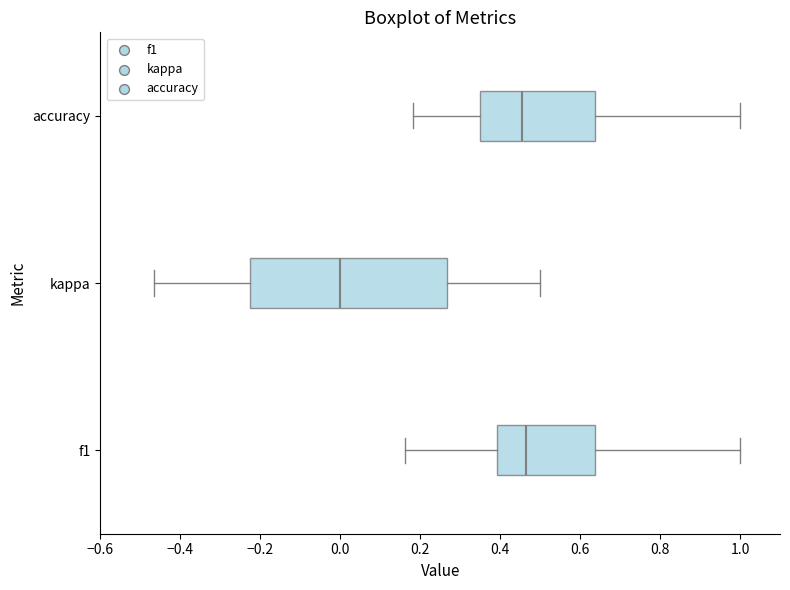

Where does the right whisker of the box for accuracy end on the x-axis? The values are not printed on the chart, so give them approximately, as read against the axis.

1.00